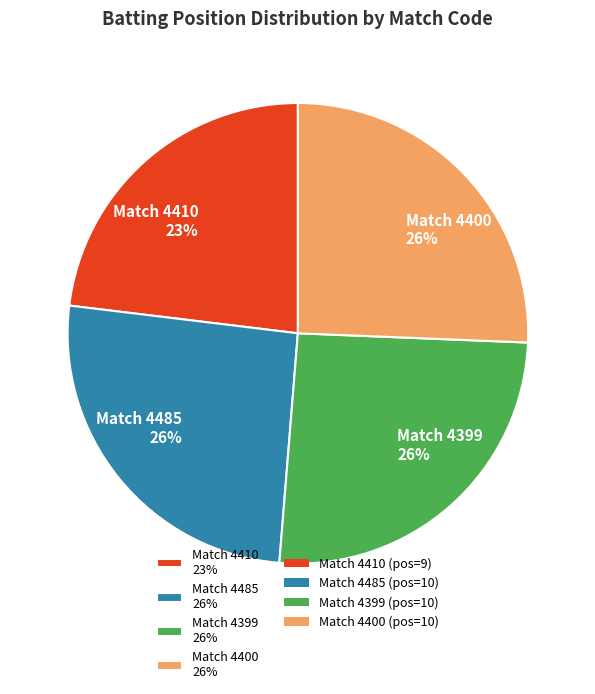

To the nearest percent, what is the difference between the largest and smallest slice percentages?

3%